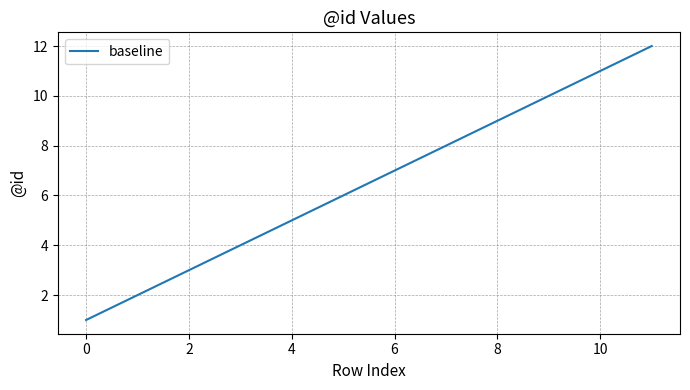

How many lines are shown in the chart?

1